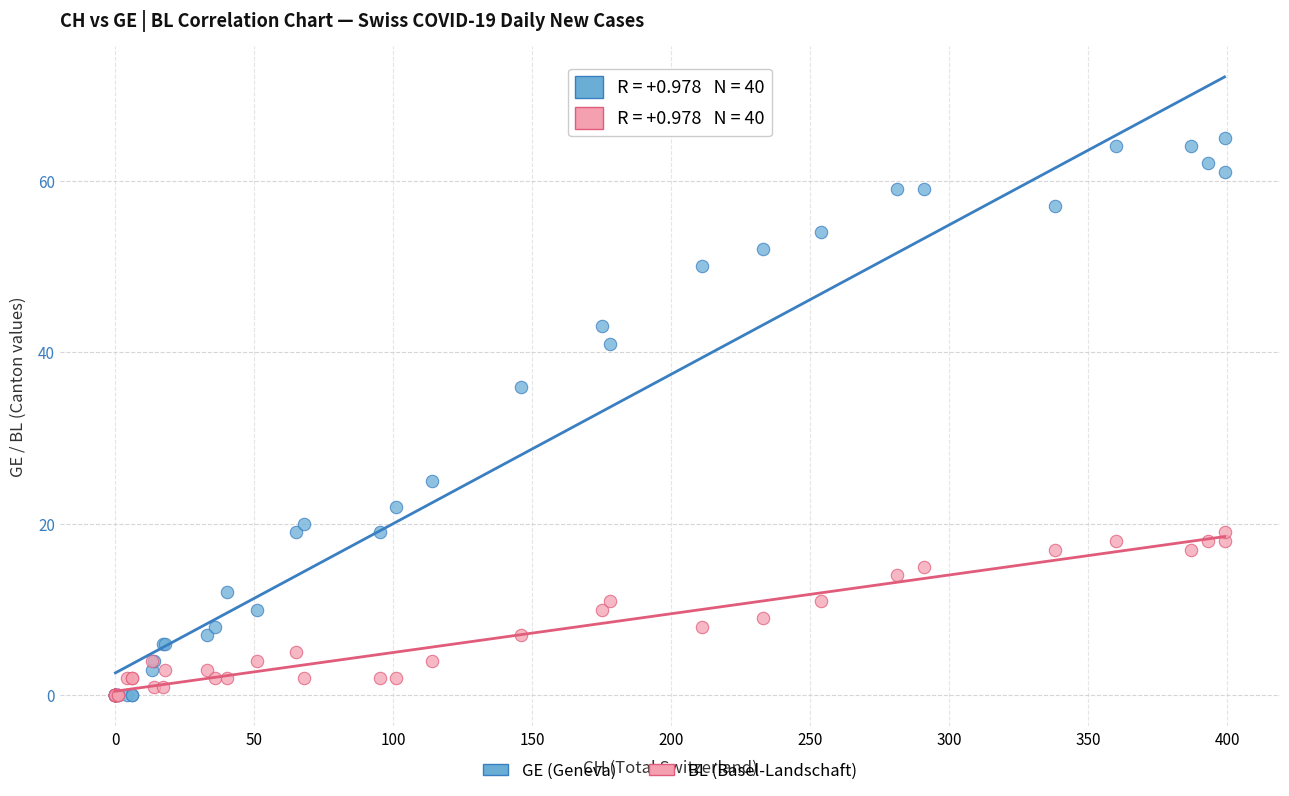

Across all series, what Y value is closest to 32?

36